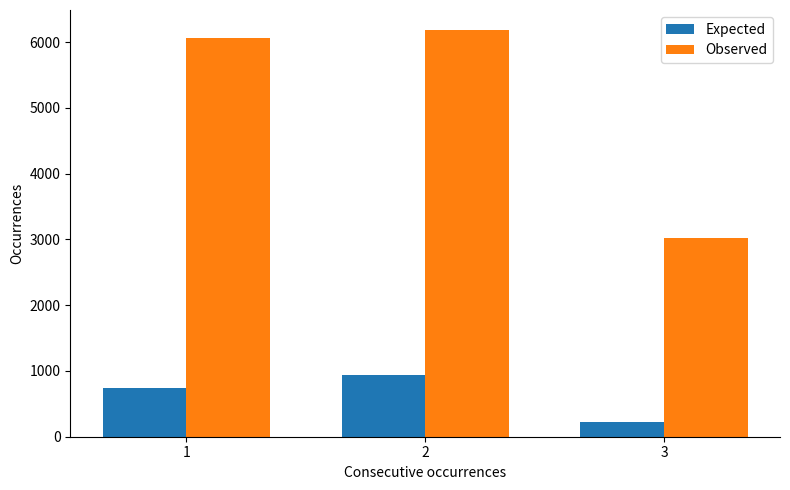

At which category does the chart reach its peak across all series?

2